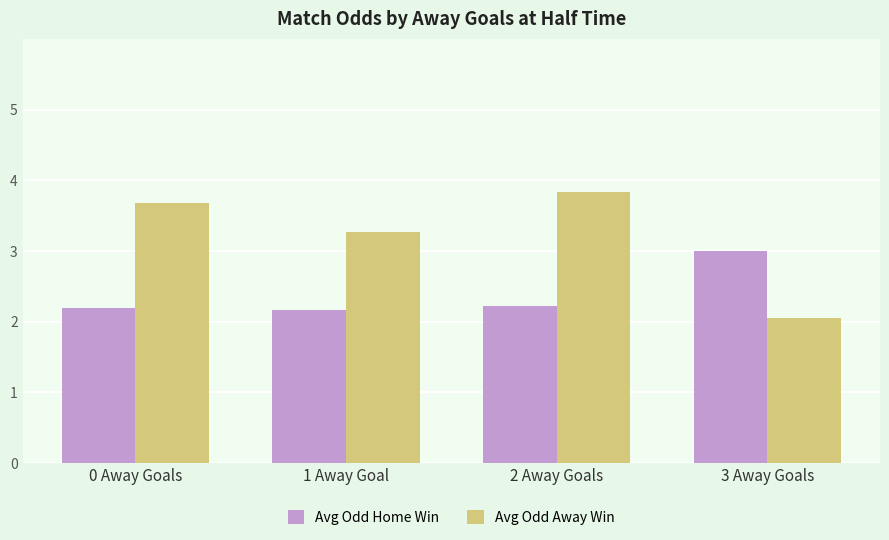

Which category has the lowest value across all series?

3 Away Goals